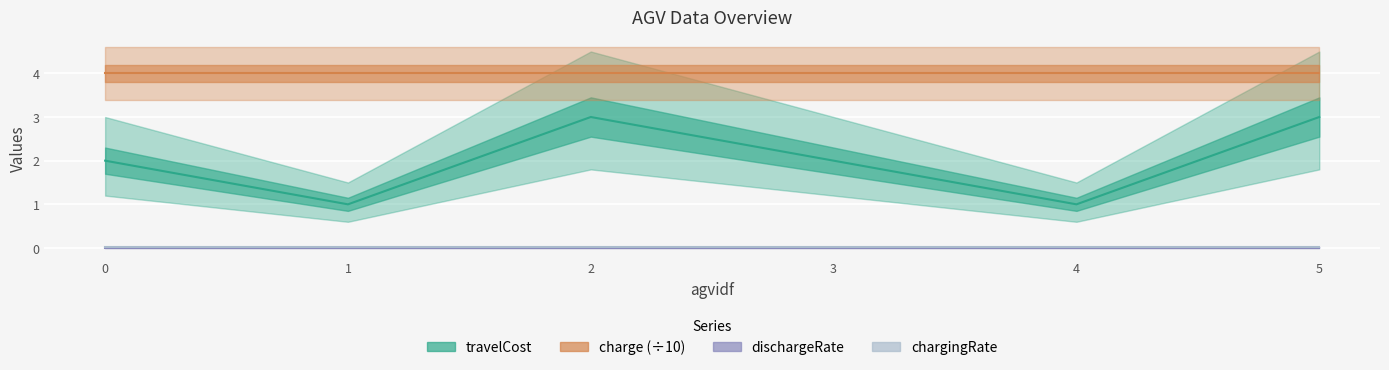

Reading left to right, what are all the values shown in this chart?

travelCost: 0=2.0	1=1.0	2=3.0	3=2.0	4=1.0	5=3.0
charge (÷10): 0=4.0	1=4.0	2=4.0	3=4.0	4=4.0	5=4.0
dischargeRate: 0=0.0	1=0.0	2=0.0	3=0.0	4=0.0	5=0.0
chargingRate: 0=0.0	1=0.0	2=0.0	3=0.0	4=0.0	5=0.0